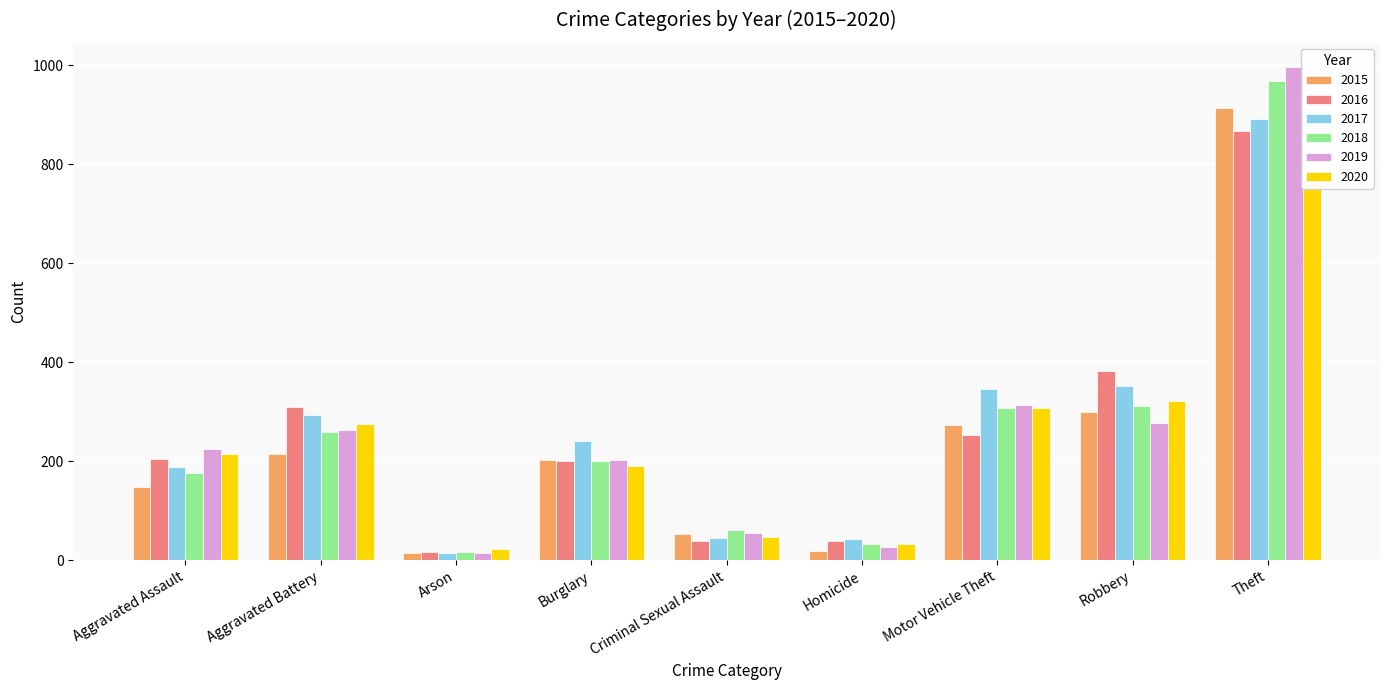

At which category does the chart reach its minimum across all series?

Arson